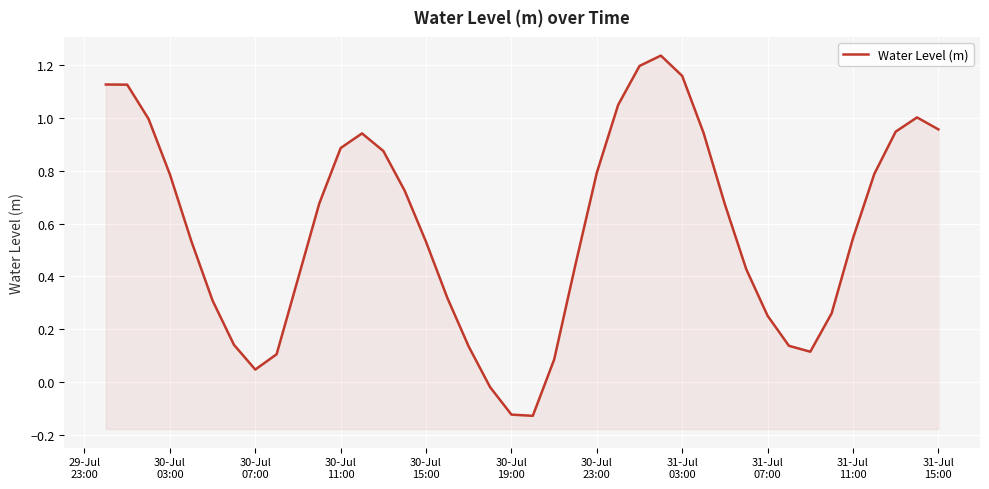

True or false: the data has more than 1 interior local peaks.

True